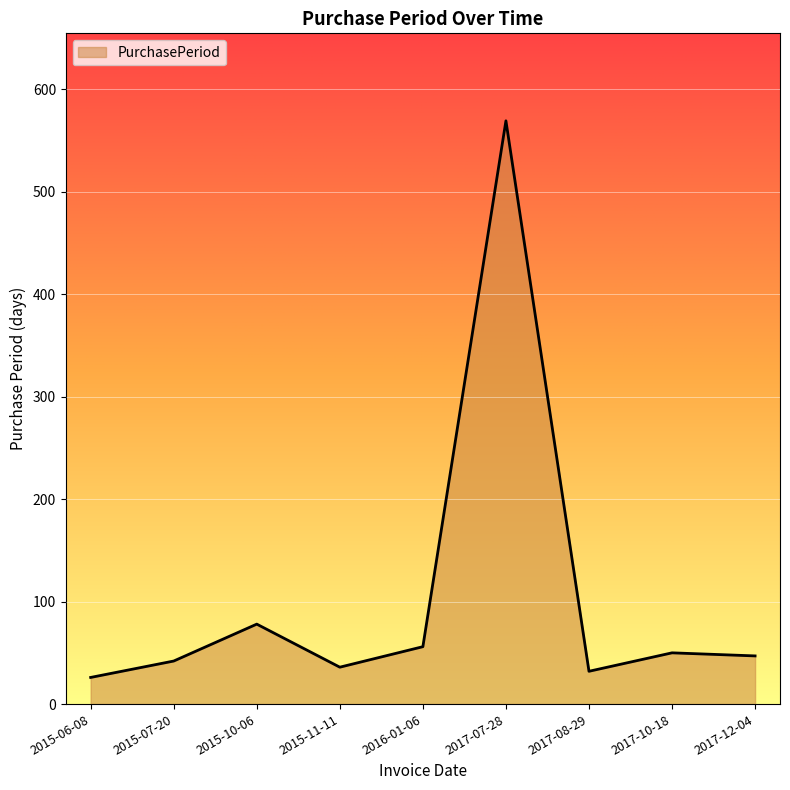

At which label is the value closest to 297?

2015-10-06